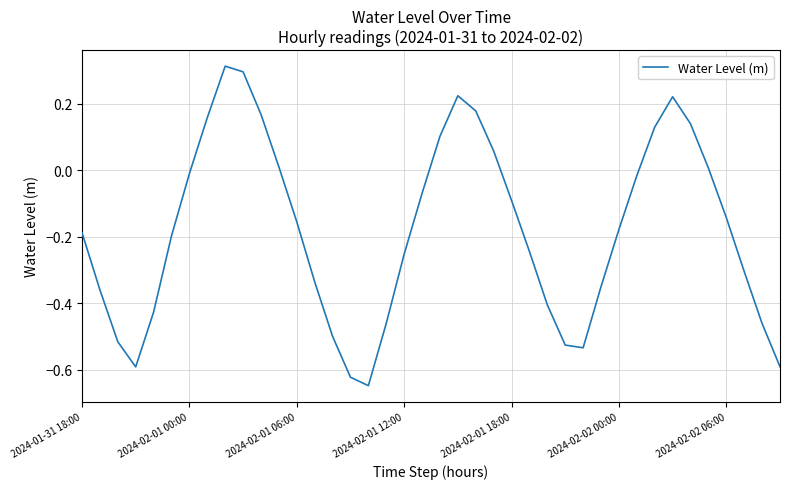

Is this an area chart (filled region under the line)?

No